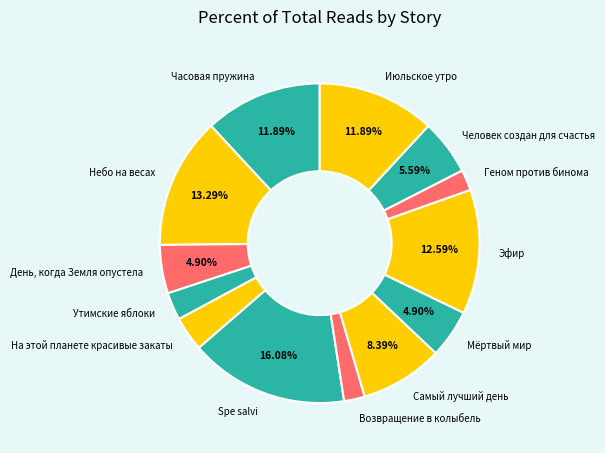

The Возвращение в колыбель slice represents 2% of the pie. True or false?

True